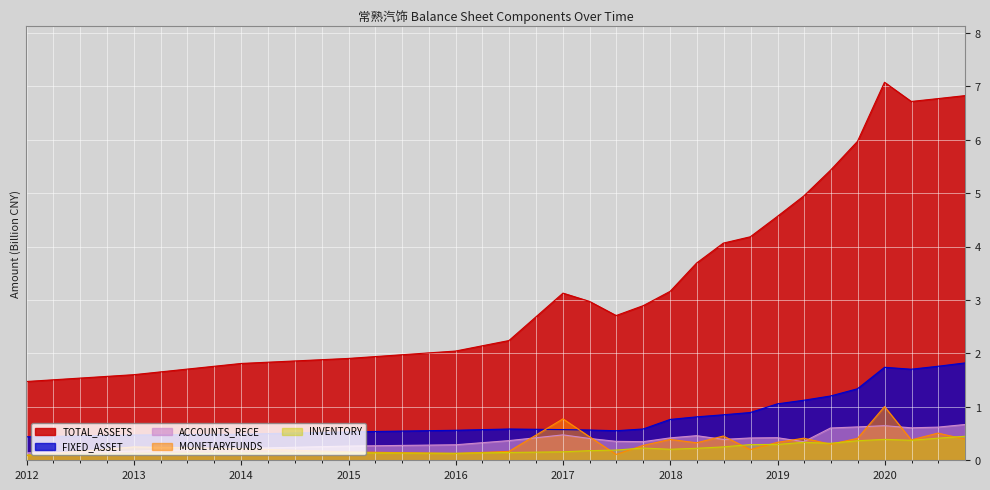

Which series has the largest total across all categories?

TOTAL_ASSETS